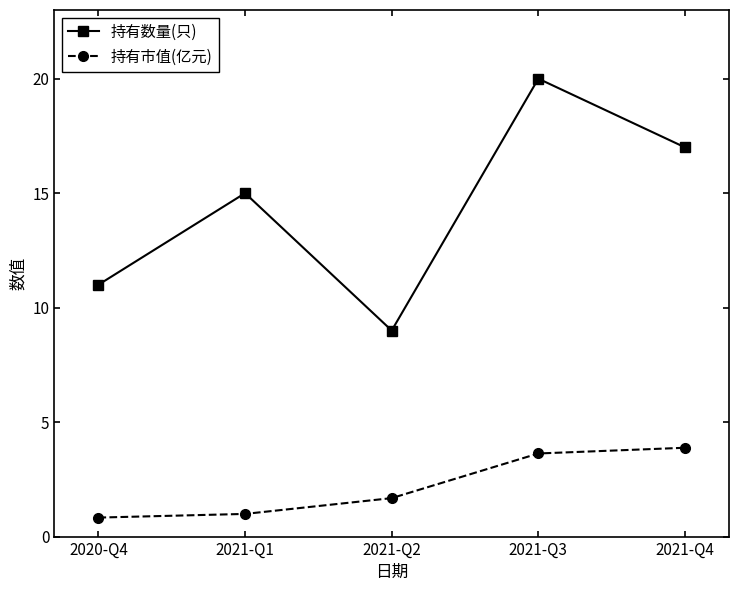

Rank the series at 2021-Q1 from highest to lowest value.

持有数量(只), 持有市值(亿元)